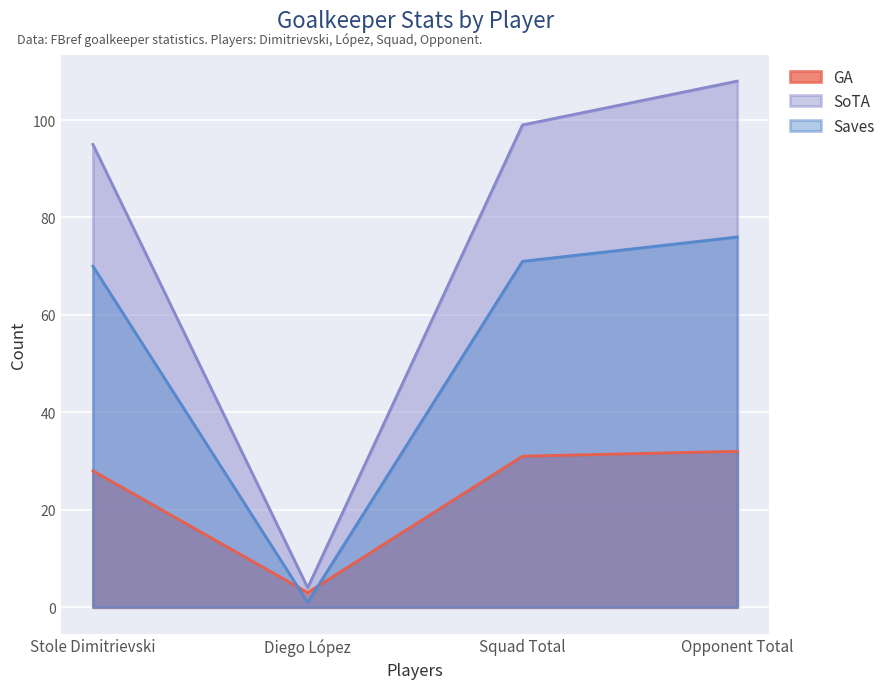

Reading right to left, what are all the values shown in this chart?

GA: Opponent Total=32	Squad Total=31	Diego López=3	Stole Dimitrievski=28
SoTA: Opponent Total=108	Squad Total=99	Diego López=4	Stole Dimitrievski=95
Saves: Opponent Total=76	Squad Total=71	Diego López=1	Stole Dimitrievski=70